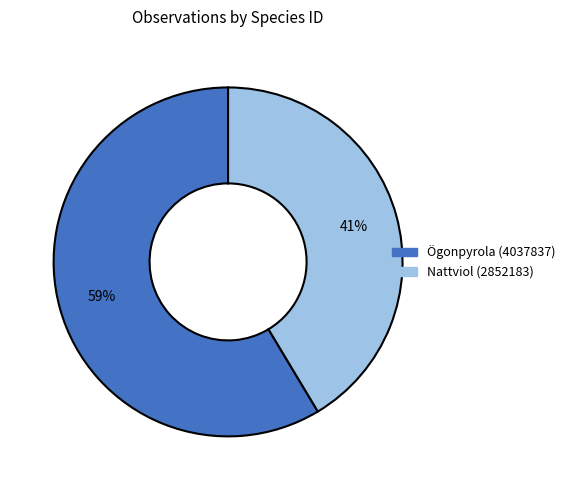

Which has a higher value, Ögonpyrola (4037837) or Nattviol (2852183)?

Ögonpyrola (4037837)